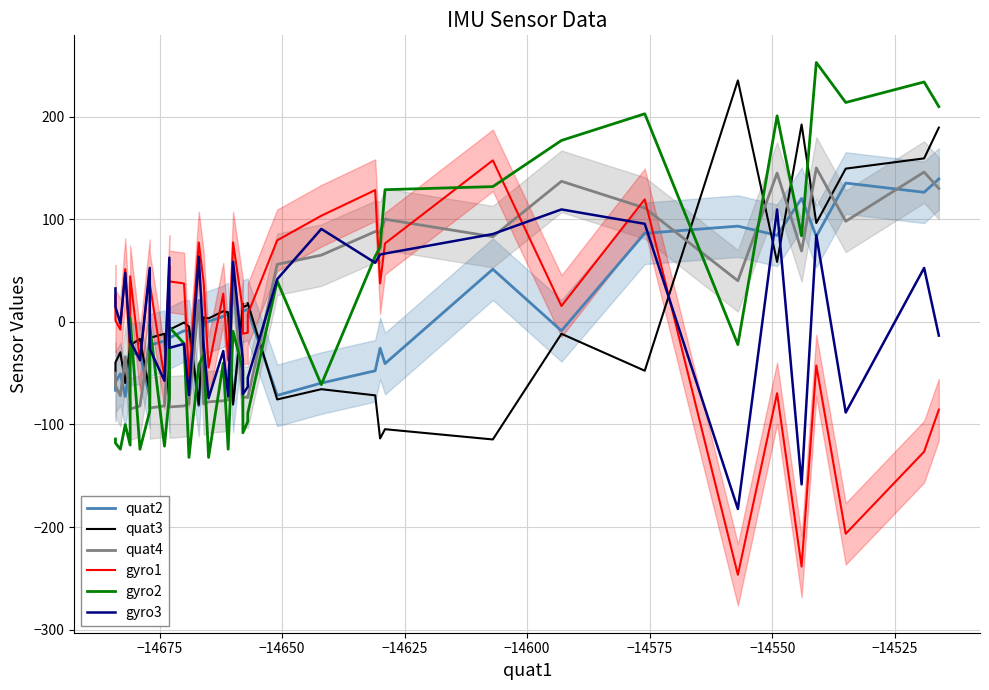

What are all the series names shown in the legend?

quat2, quat3, quat4, gyro1, gyro2, gyro3